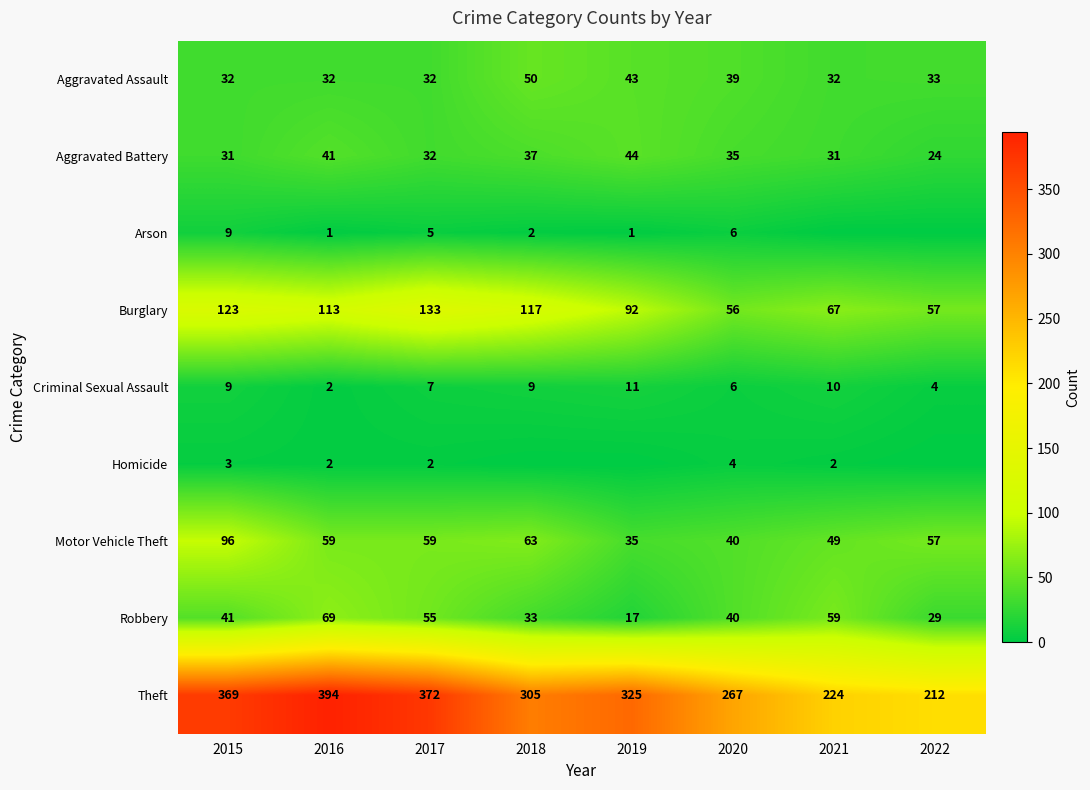

What is the sum of all Motor Vehicle Theft values?

458